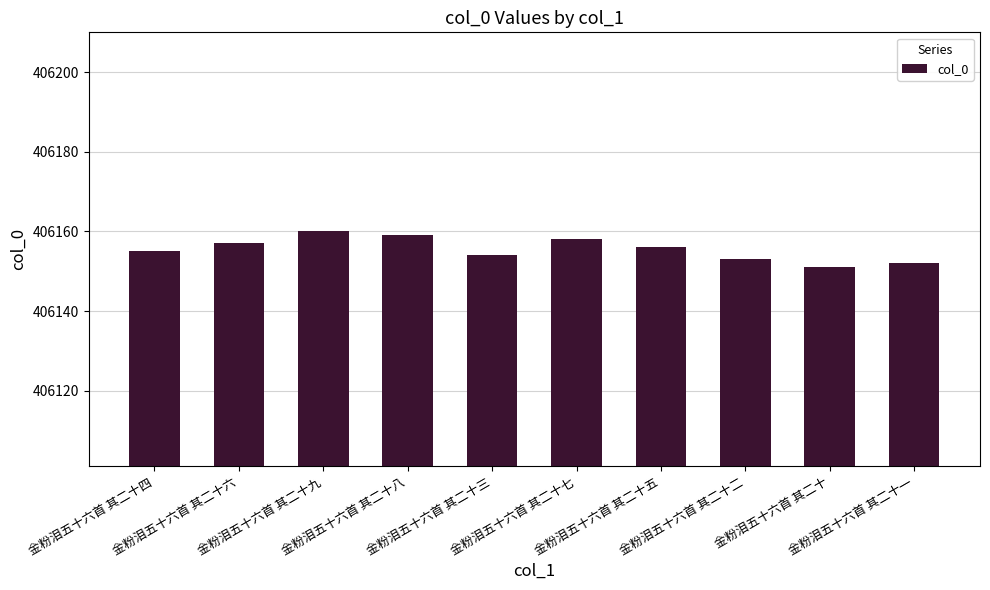

What is the minimum value shown in the chart?

406151